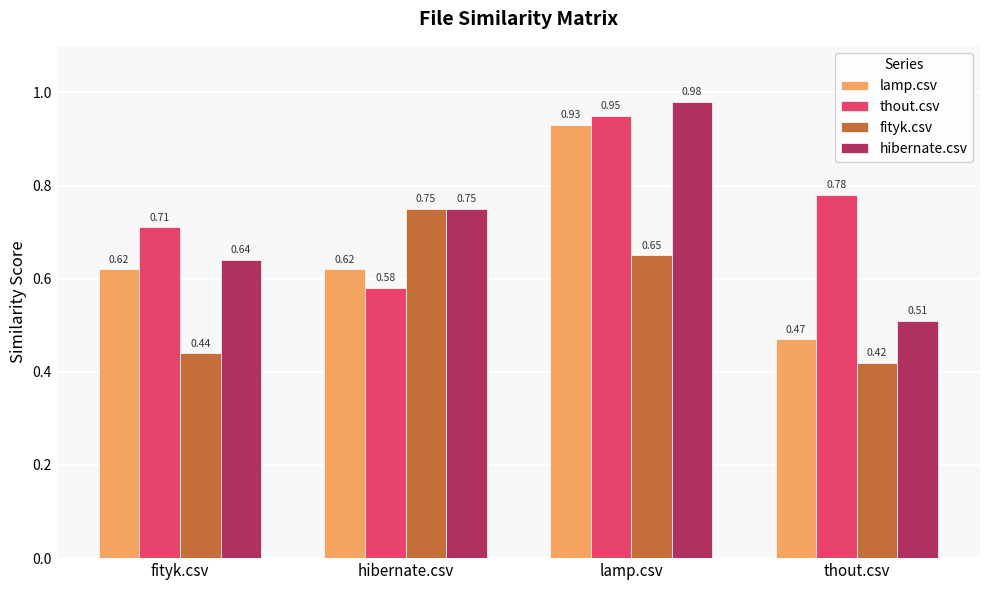

What is the total value across all series at hibernate.csv?

2.7